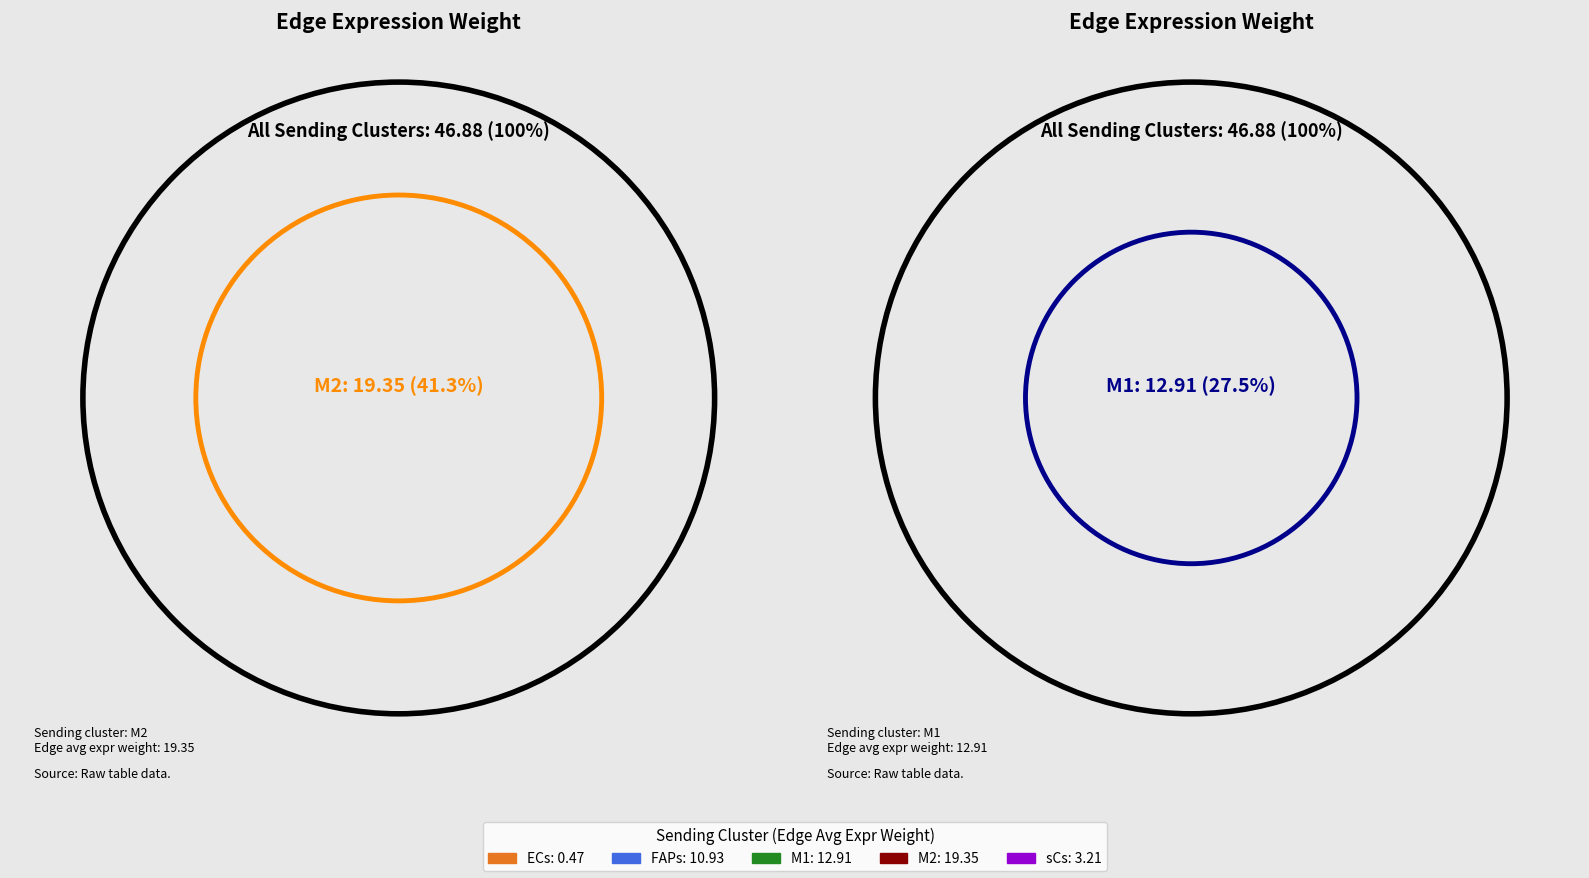

Count the number of slices in the pie.

5